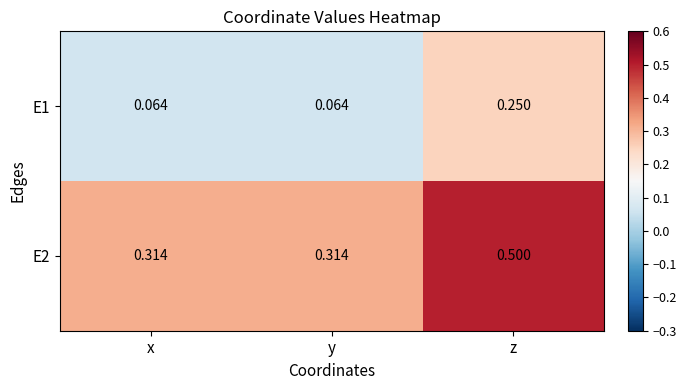

At which label does E1 reach its peak?

z